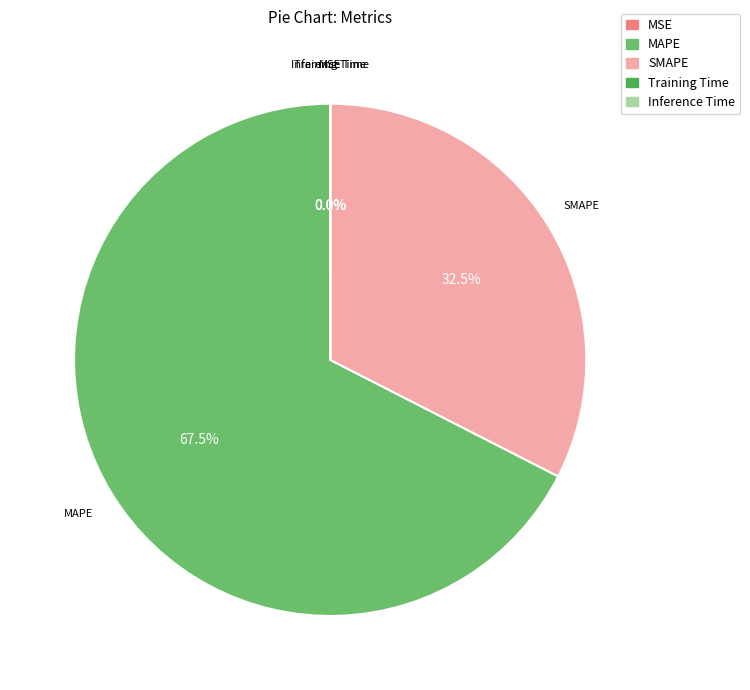

Which slice is the largest?

MAPE